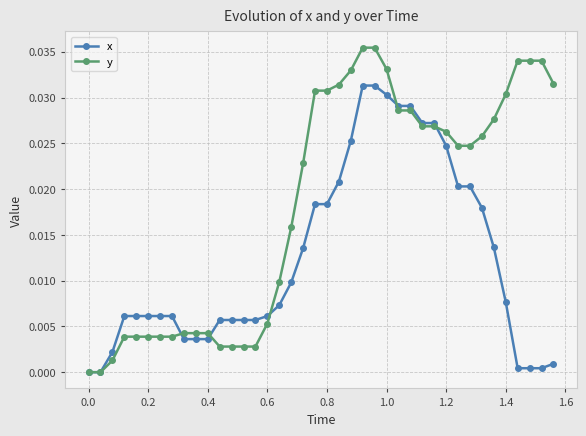

List the series in order of their peak value, lowest first.

x, y